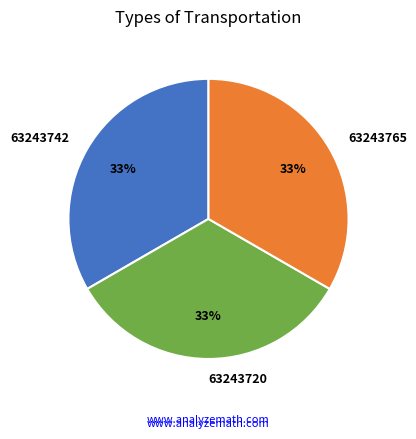

Approximately how many times larger is the value at 63243742 compared to 63243720?

1.0